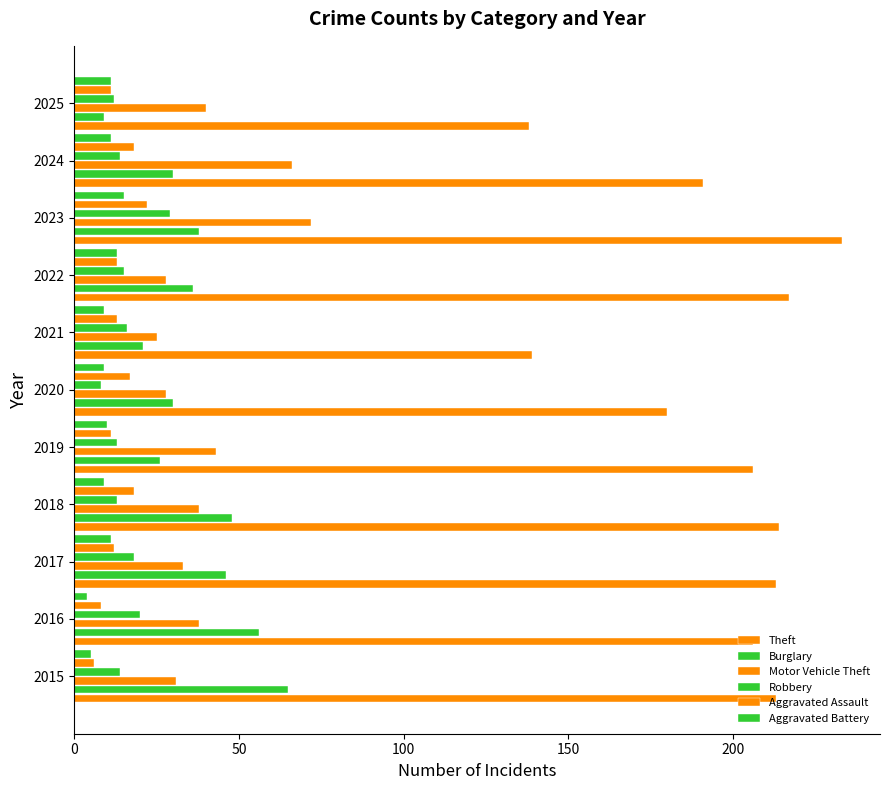

Rank the series by their maximum value, from highest to lowest.

Theft, Motor Vehicle Theft, Burglary, Robbery, Aggravated Assault, Aggravated Battery